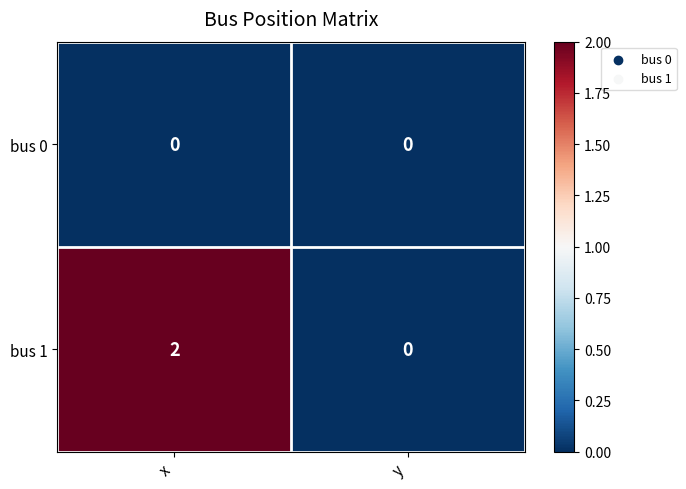

At which label does bus 1 reach its minimum?

y